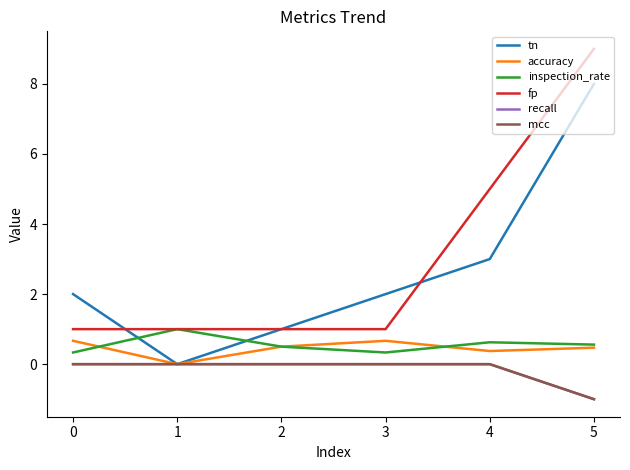

Is this an area chart (filled region under the line)?

No